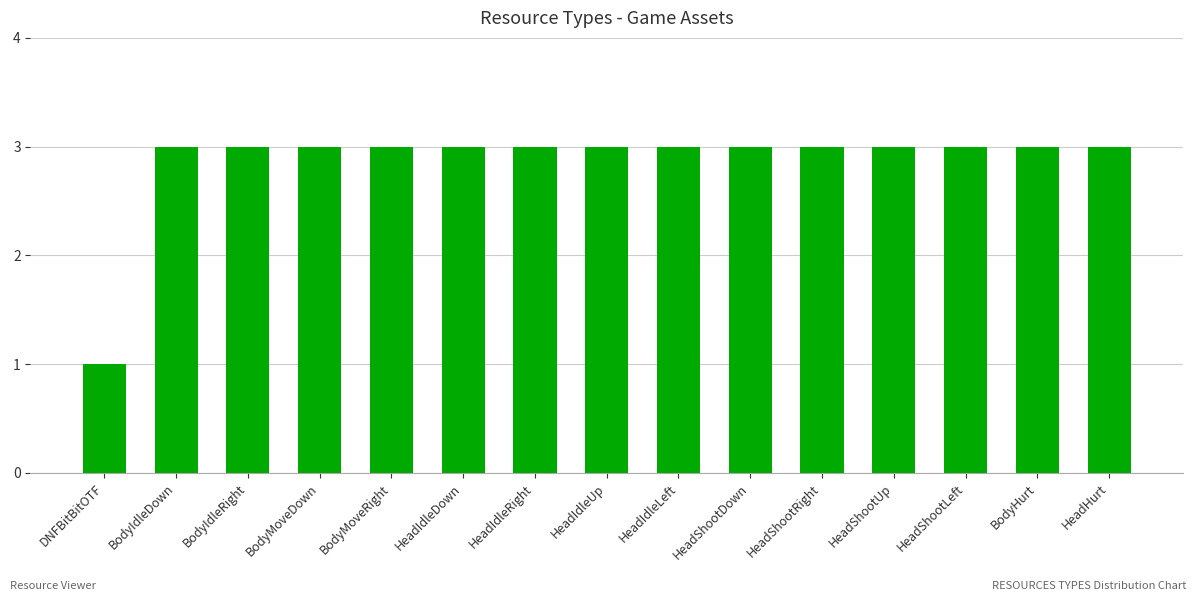

What is the sum of all values?

43